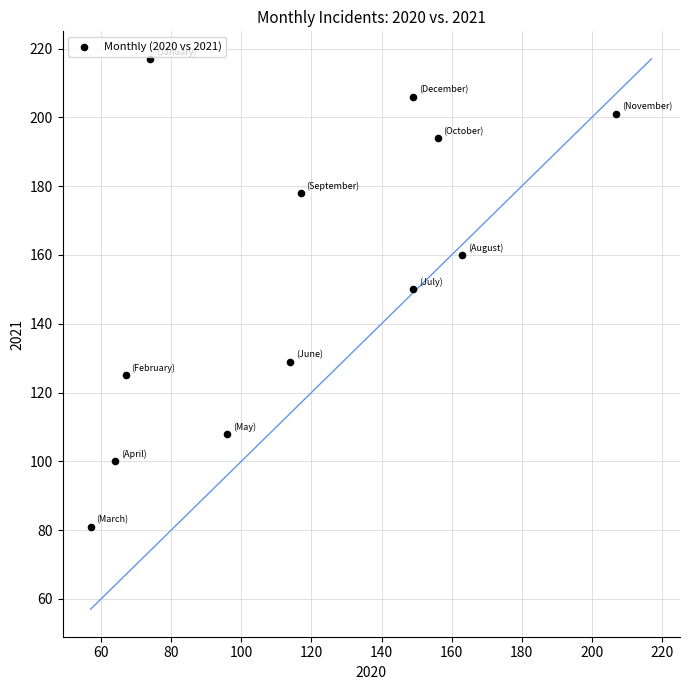

What is the average Y value?

154